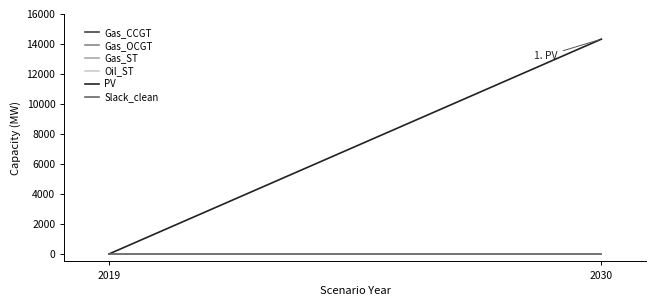

Which series has the largest total across all categories?

PV